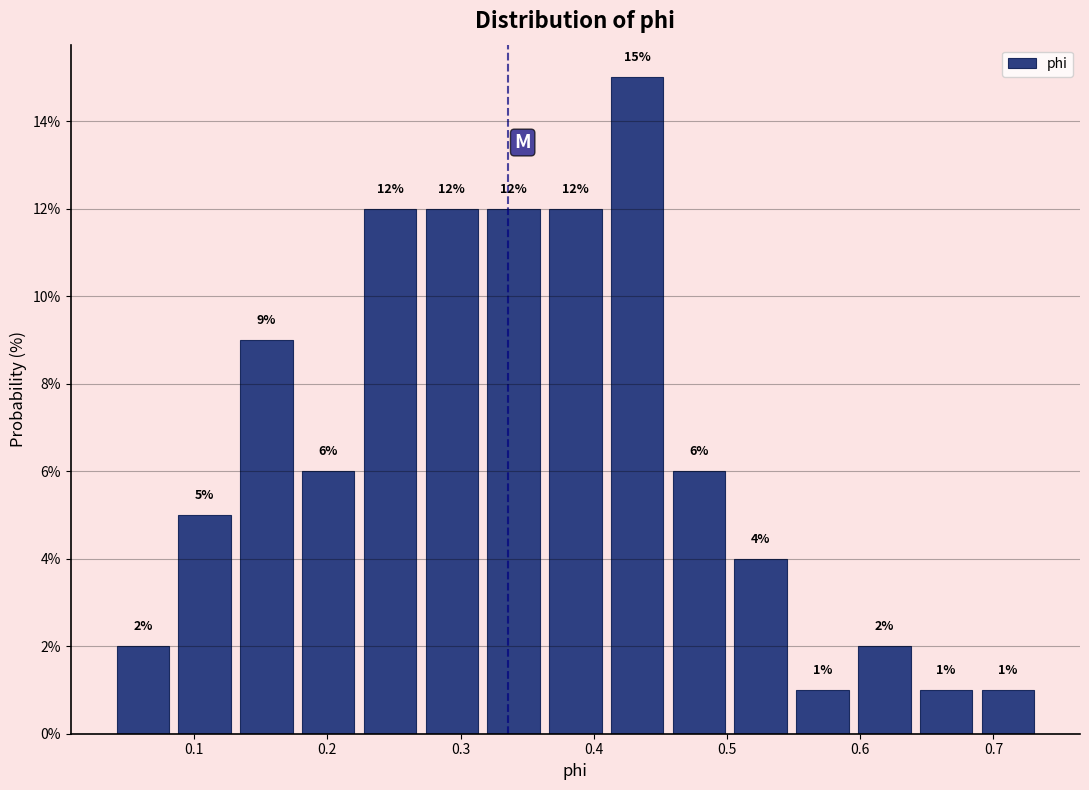

Reading left to right, transcribe this chart: for each bar, give the range it covers on the x-axis and its height. The bar edges are not printed on the chart, so give them approximately, as read against the axis.

0.04 to 0.08: 2
0.08 to 0.13: 5
0.13 to 0.18: 9
0.18 to 0.22: 6
0.22 to 0.27: 12
0.27 to 0.32: 12
0.32 to 0.36: 12
0.36 to 0.41: 12
0.41 to 0.46: 15
0.46 to 0.50: 6
0.50 to 0.55: 4
0.55 to 0.59: 1
0.59 to 0.64: 2
0.64 to 0.69: 1
0.69 to 0.73: 1